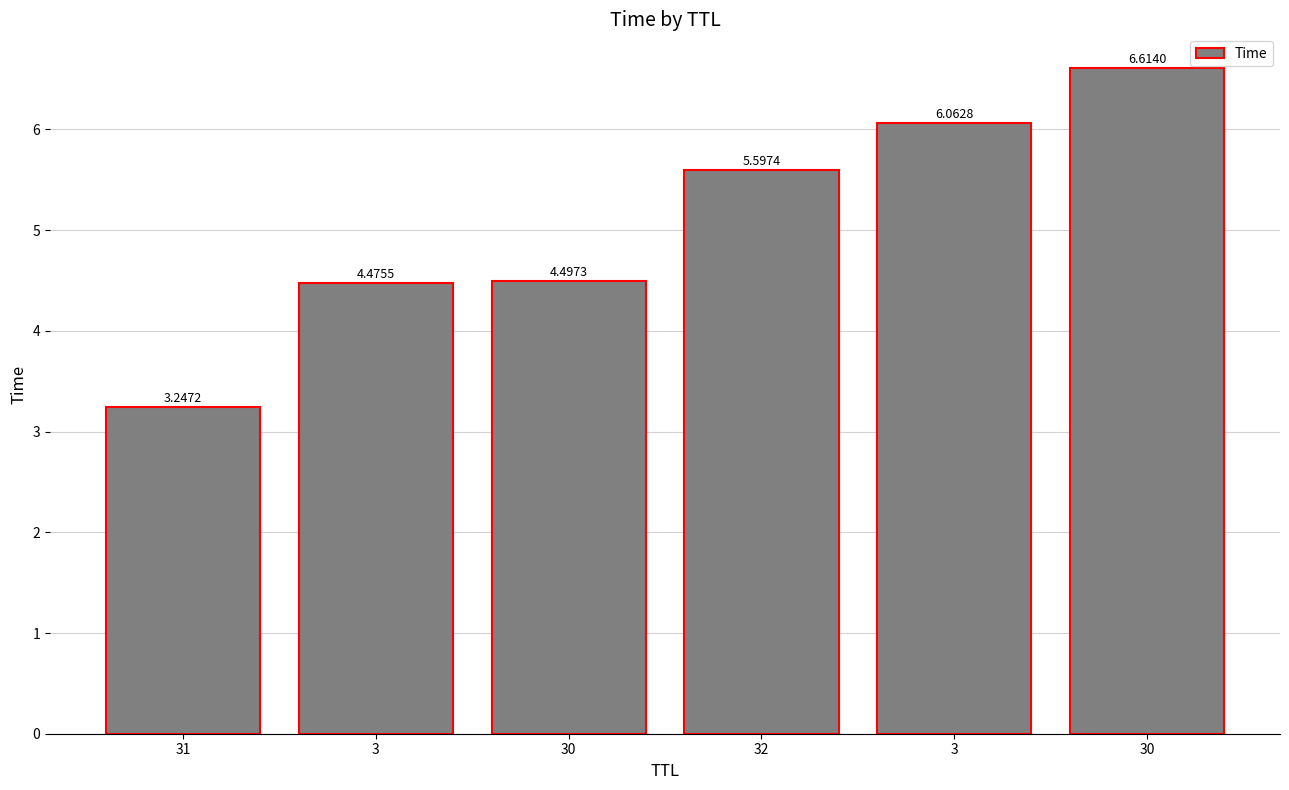

What is the sum of all values?

30.5